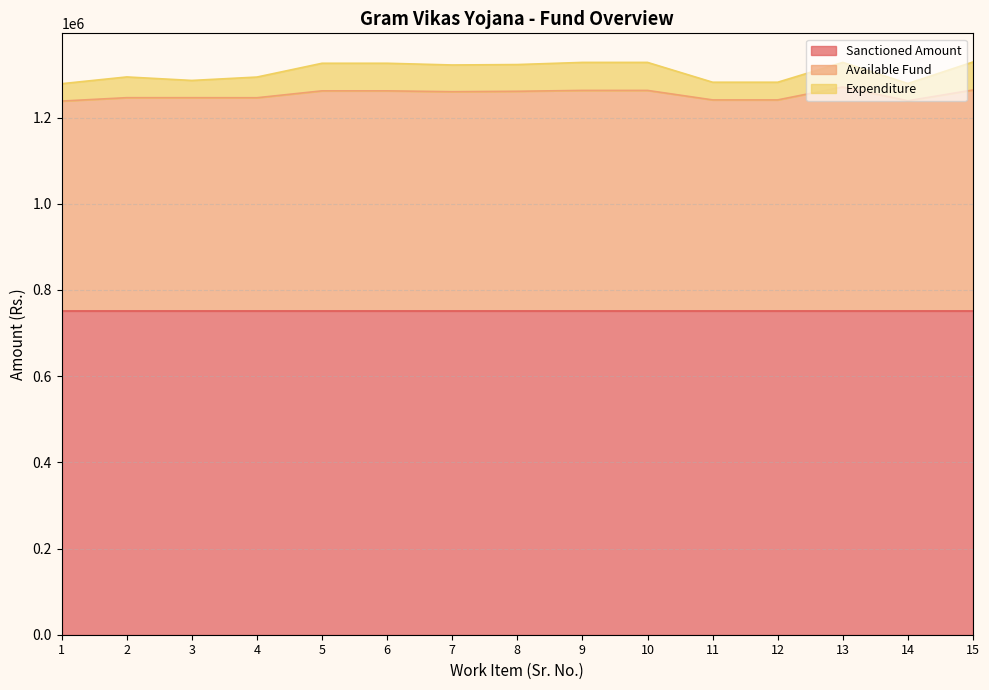

What is the total value across all series at 9?

1328000